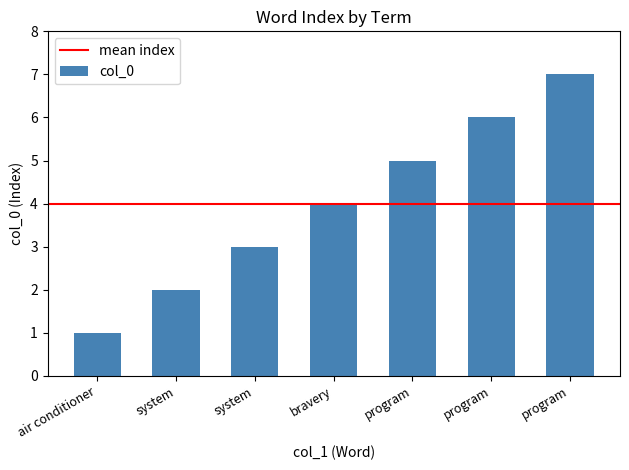

At which label does the data first exceed 4?

program